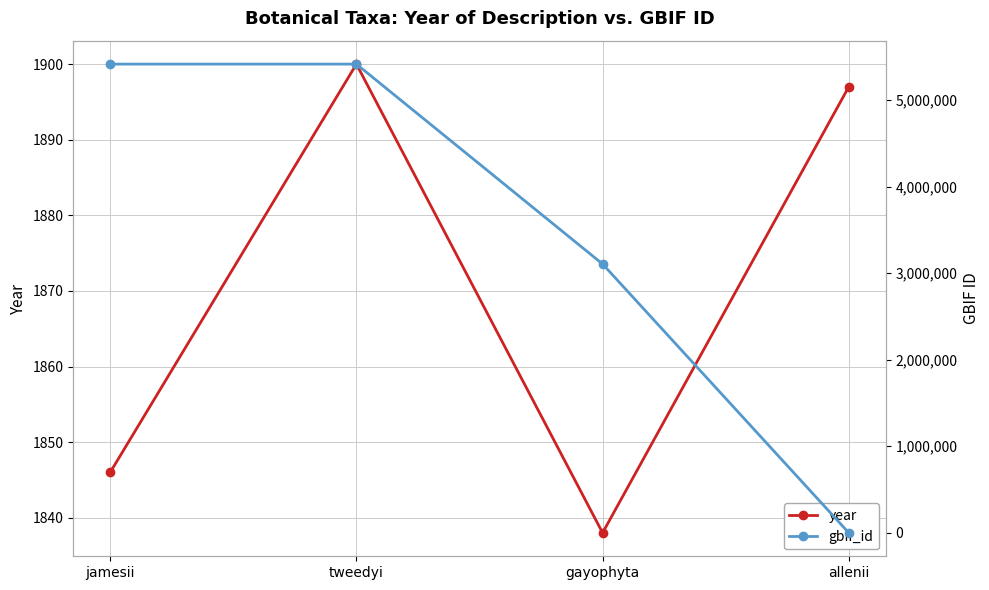

What are all the series names shown in the legend?

year, gbif_id